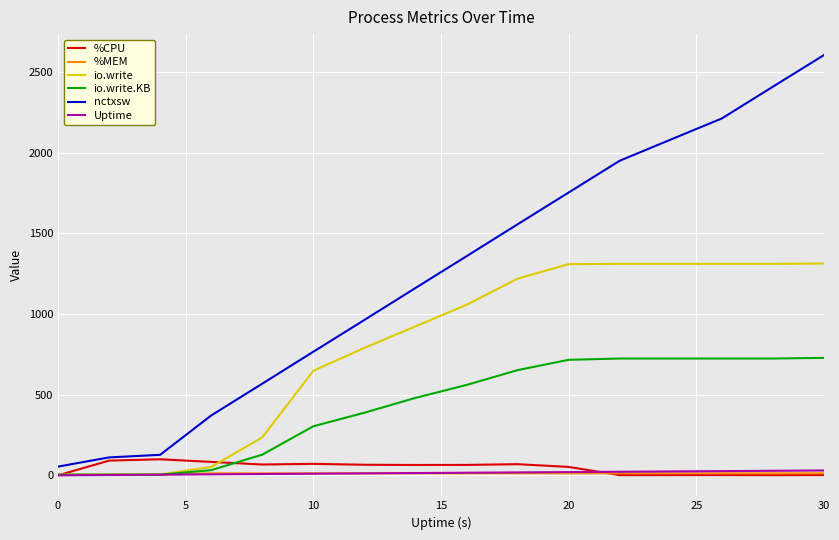

Which series has the largest range (max minus min)?

nctxsw